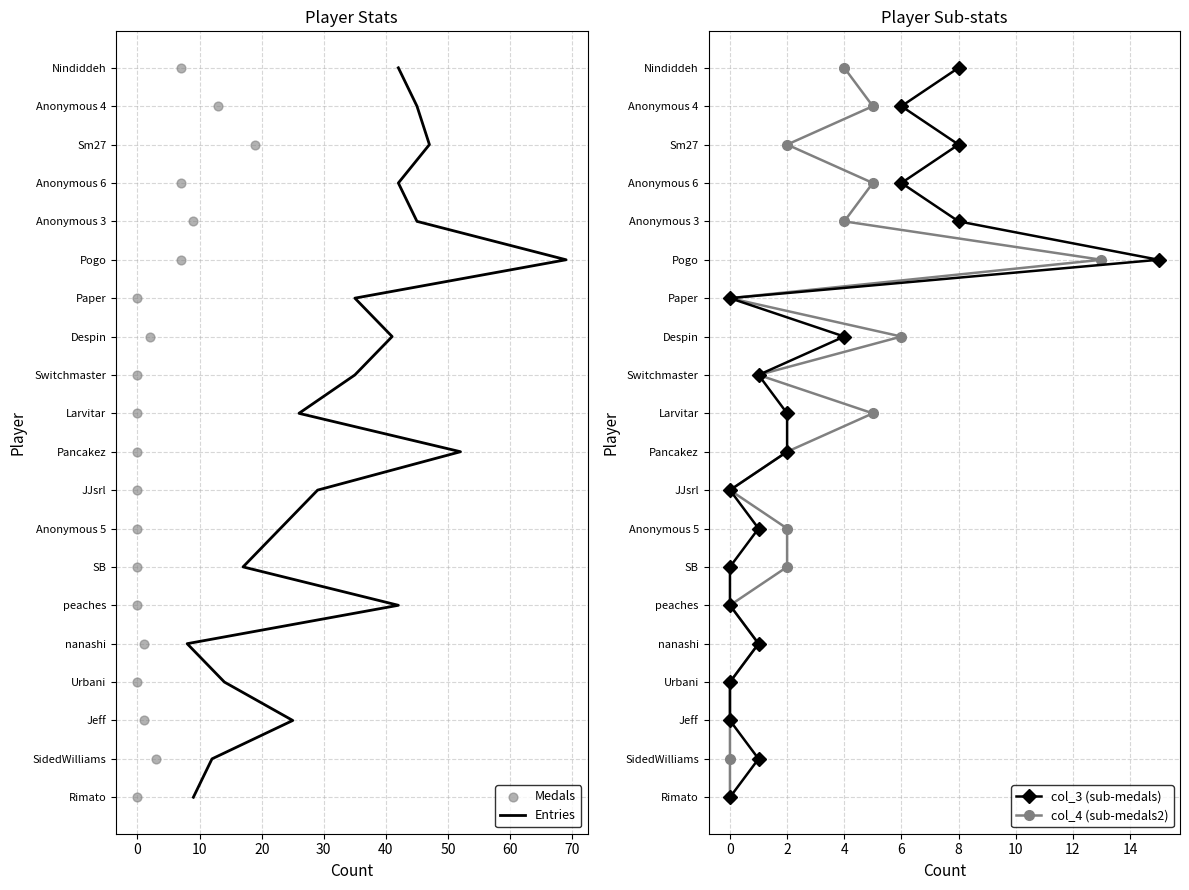

Which series has the largest total across all categories?

Entries